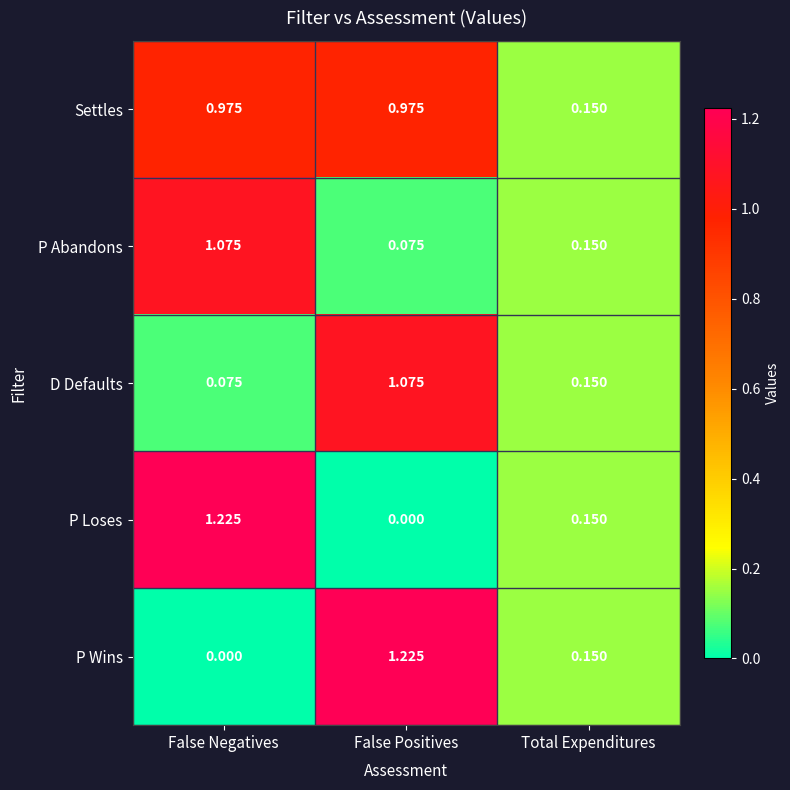

Is the value of Settles at False Positives greater than the value of P Abandons at False Negatives?

No